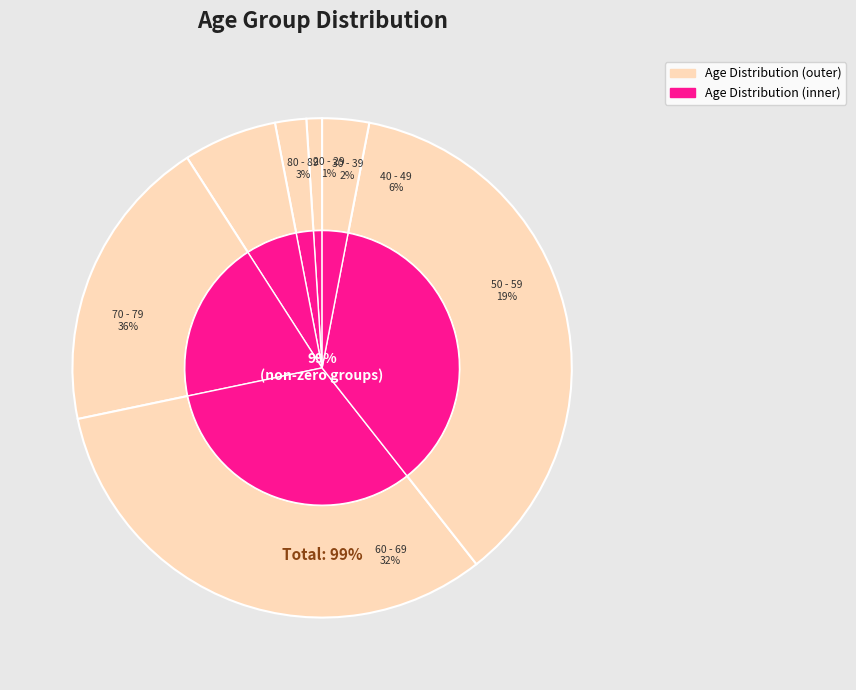

To the nearest percent, what percentage of the pie is 80 - 89?

3%